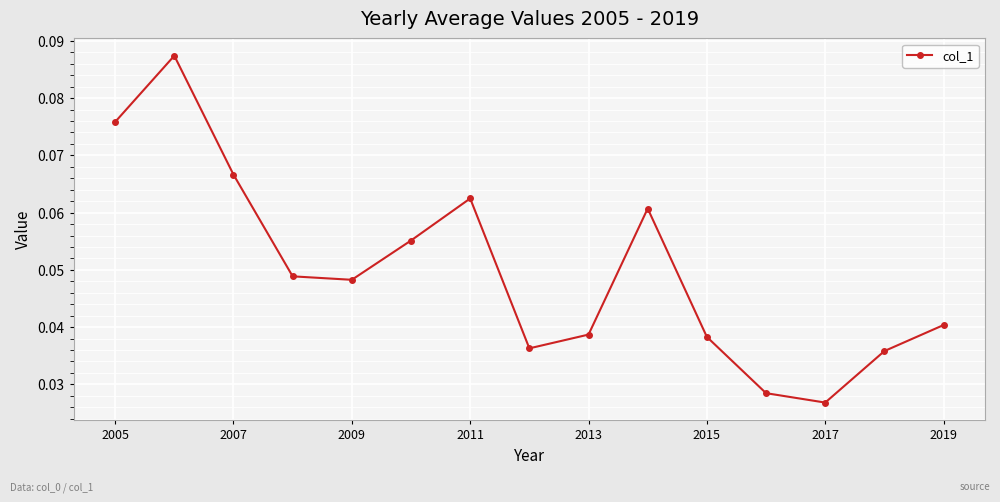

True or false: there are more than 2 points higher than both neighbors.

True